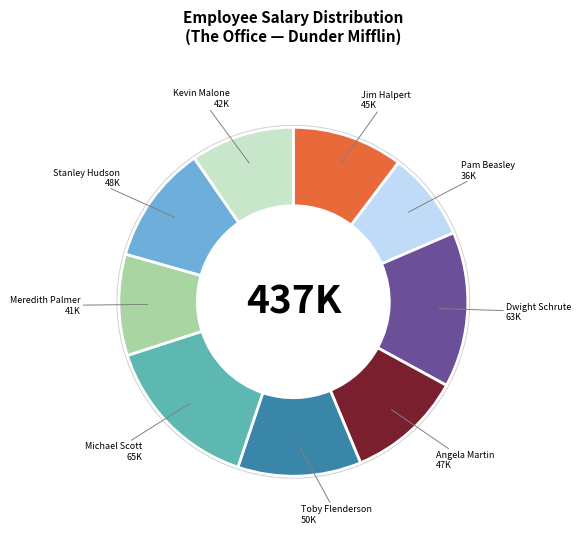

Which has a higher value, Michael Scott or Meredith Palmer?

Michael Scott